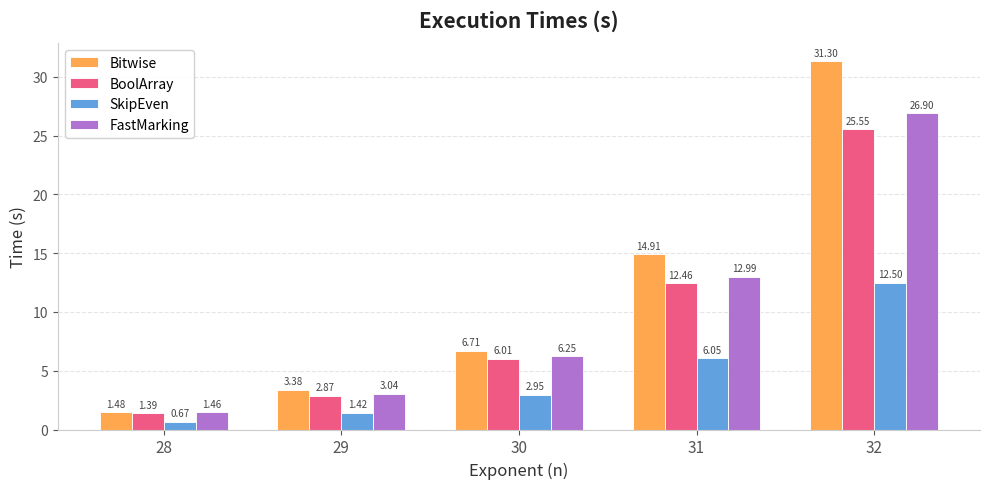

What is the difference between the highest and lowest values at 32?

18.8